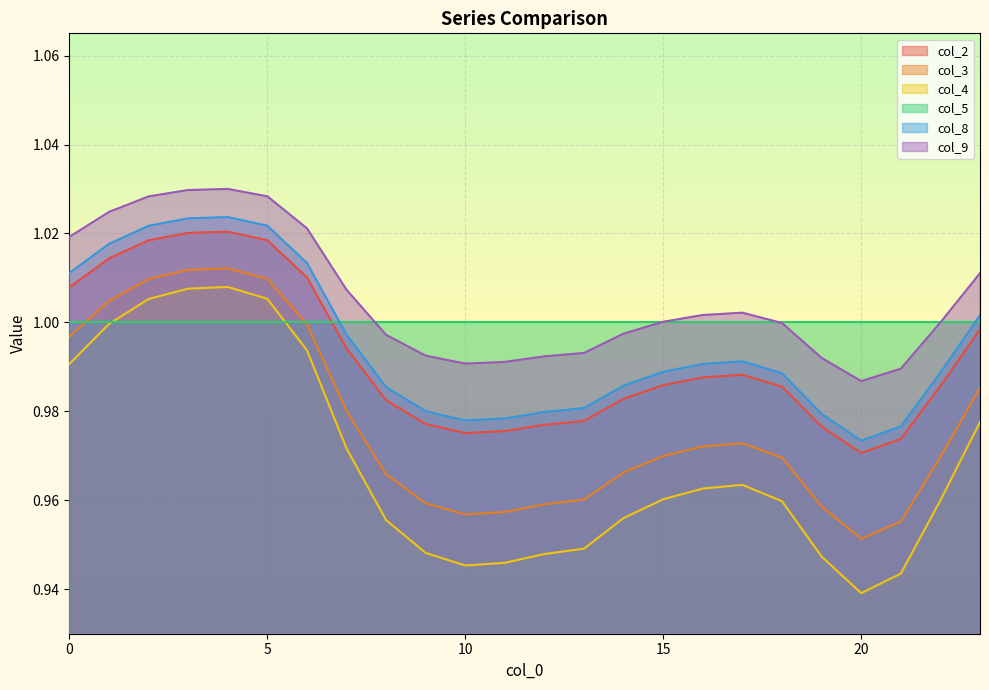

What is the sum of all col_8 values?

23.9